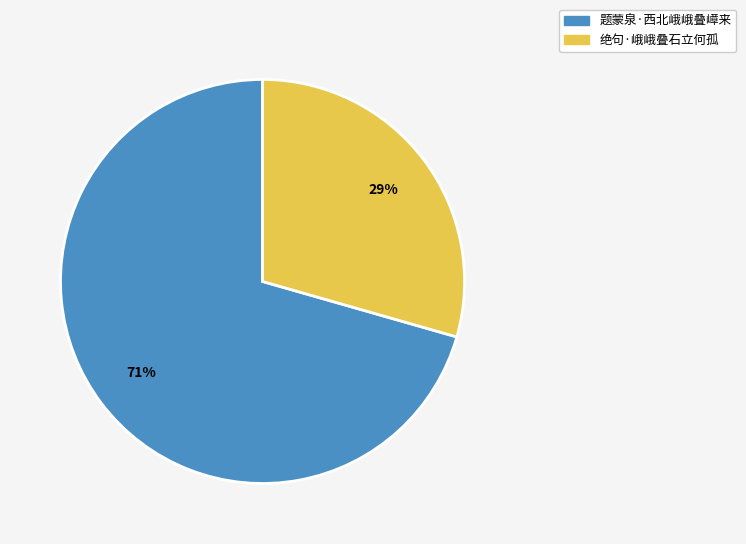

What is the majority slice?

题蒙泉·西北峨峨叠嶂来